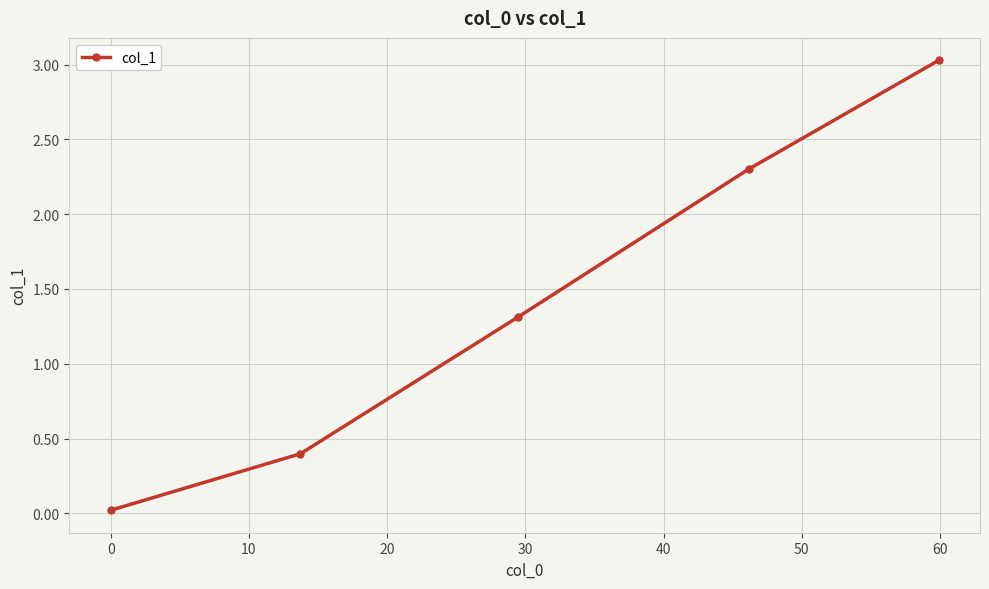

What is the difference between the maximum and minimum values?

3.0